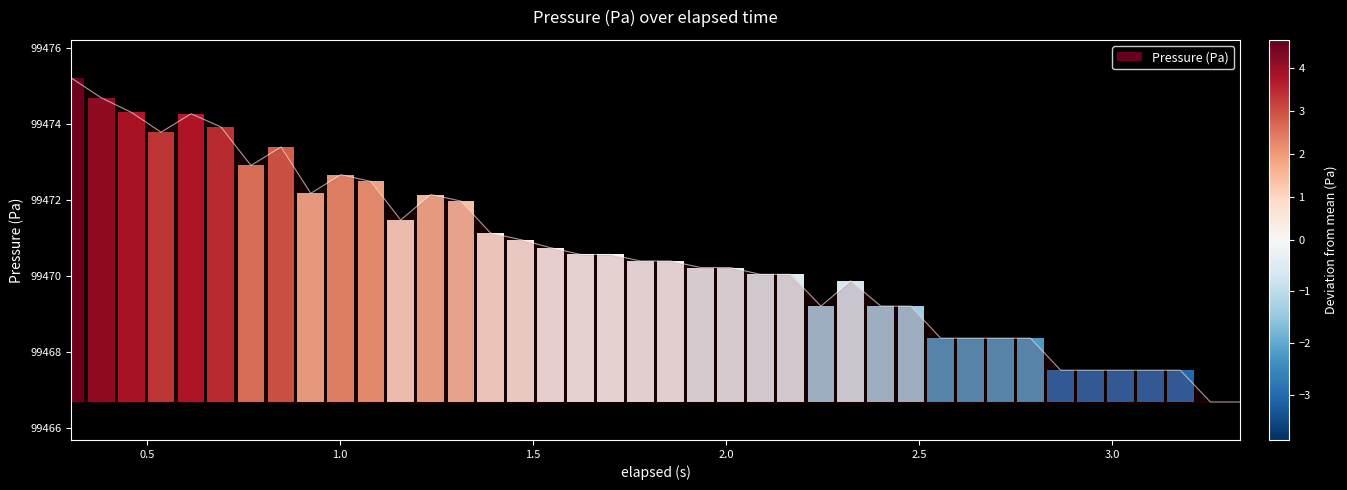

The value at 32 is 24753.3. True or false?

False